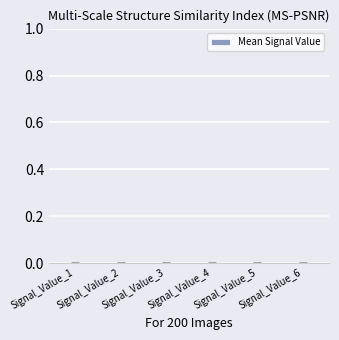

The value at Signal_Value_1 is 0.0. True or false?

False